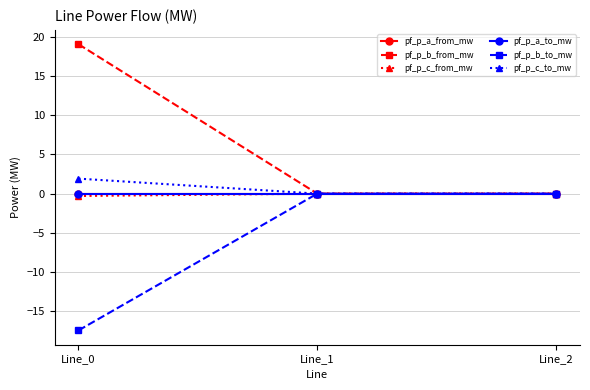

At which label does pf_p_c_from_mw reach its minimum?

Line_0